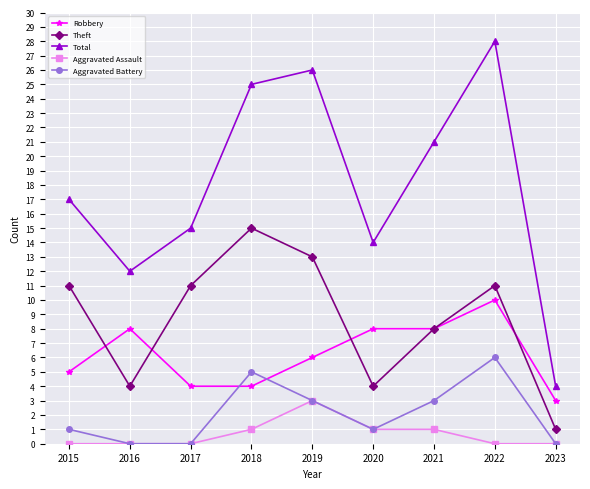

In Total, how many points are higher than both neighbors (excluding endpoints)?

2